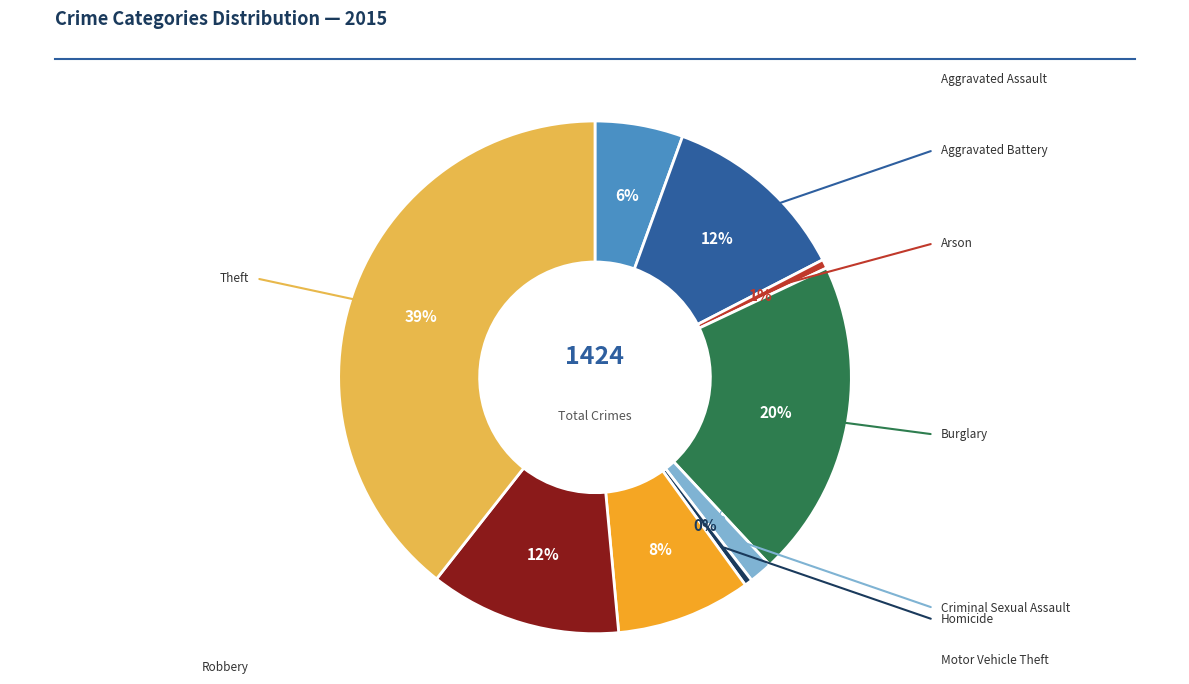

To the nearest percent, what is the average slice percentage?

11%